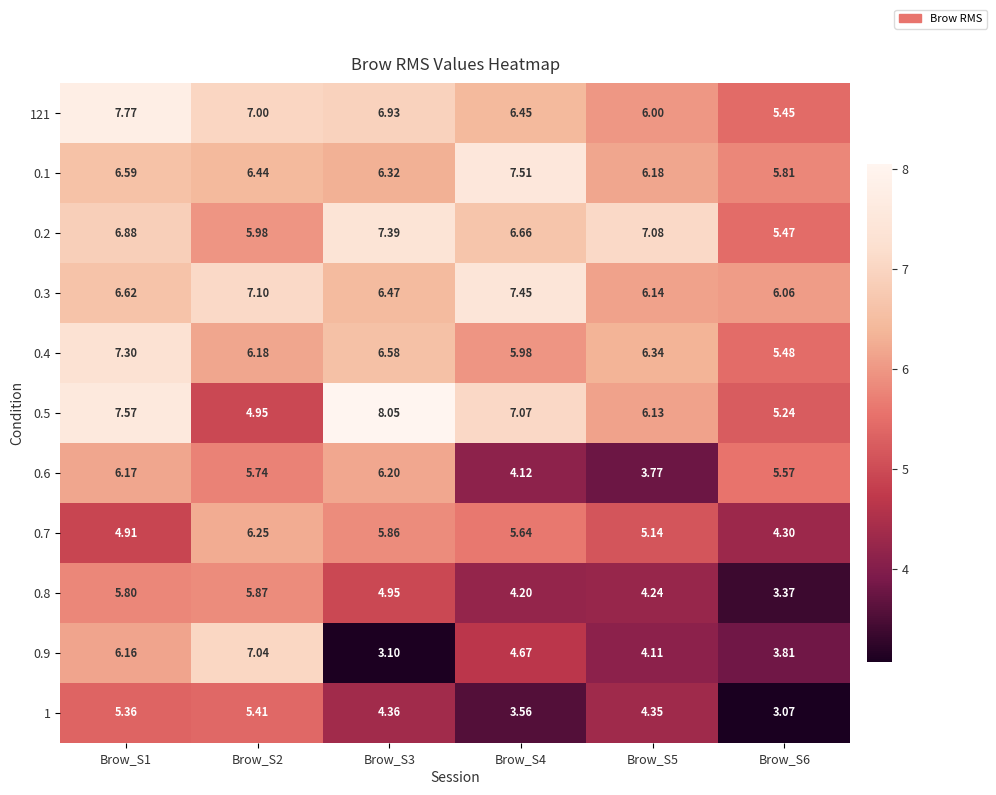

How many data points does each series have?

6